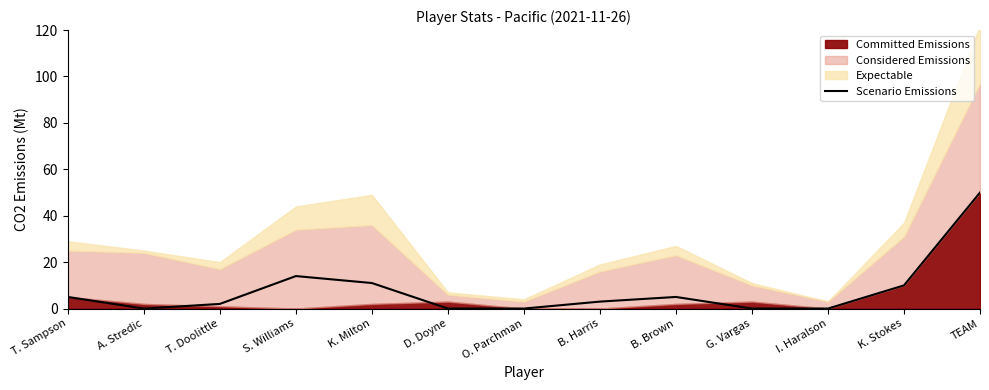

What is the greatest value displayed?

50